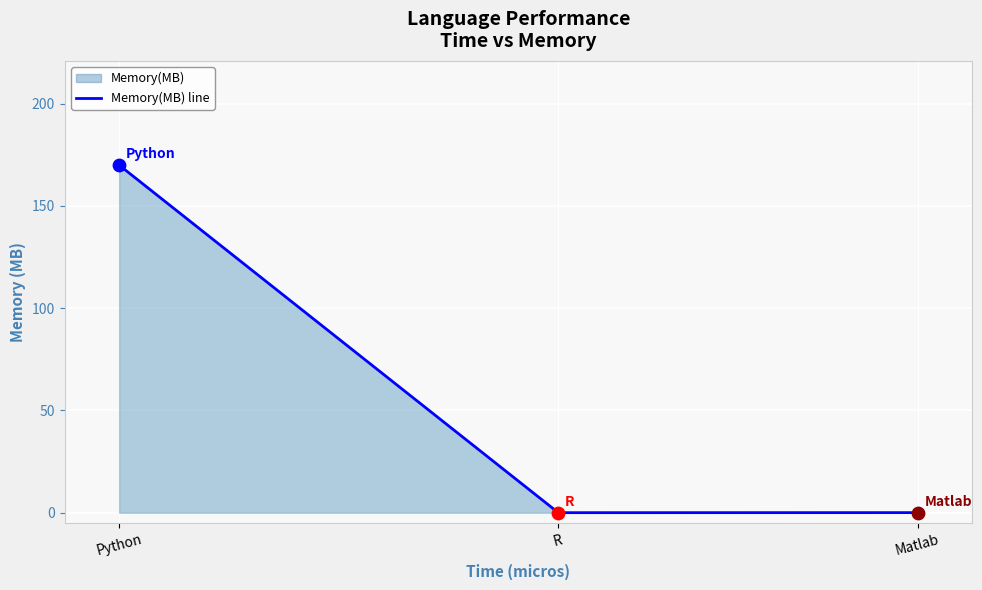

What is the change in value from Python to Matlab?

-169.9